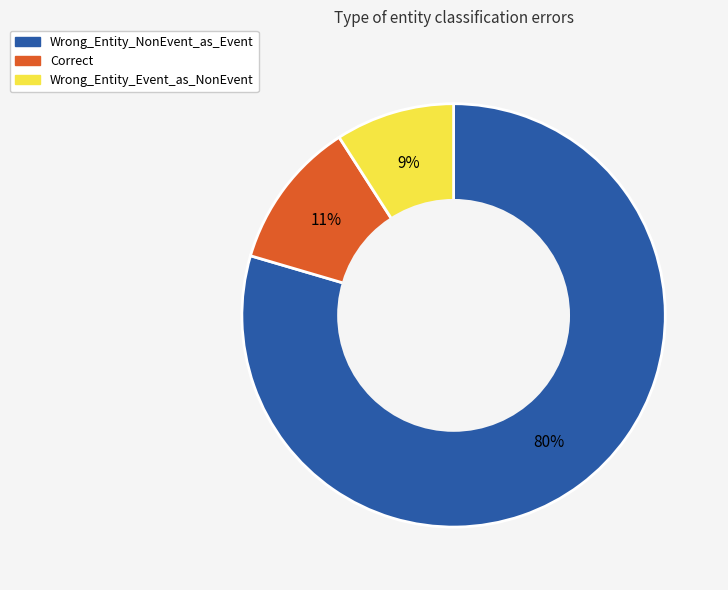

The Correct slice represents 11% of the pie. True or false?

True